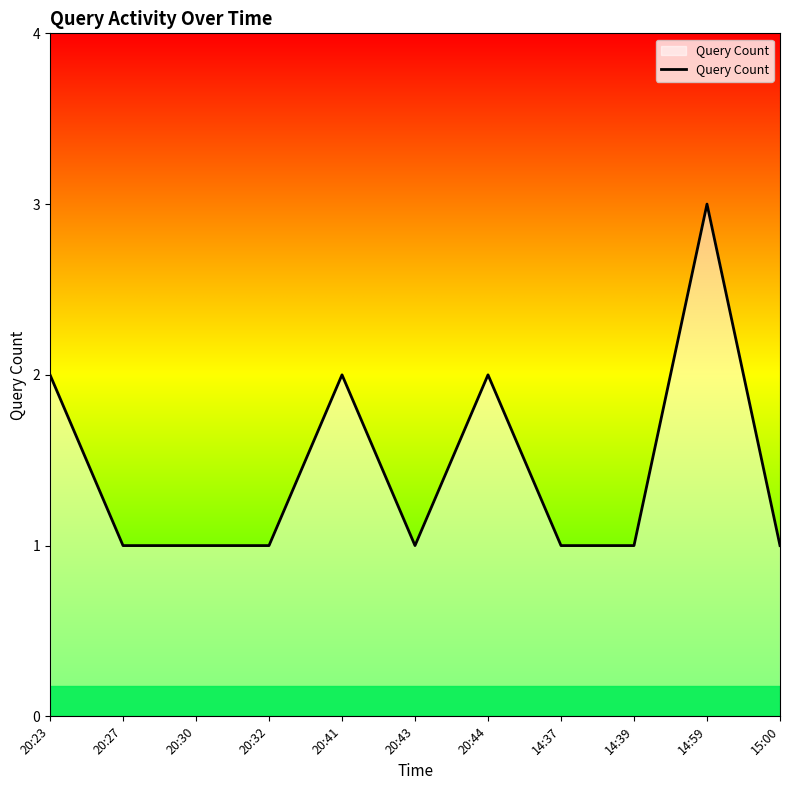

Reading left to right, list all the values displayed in this chart.

2	1	1	1	2	1	2	1	1	3	1